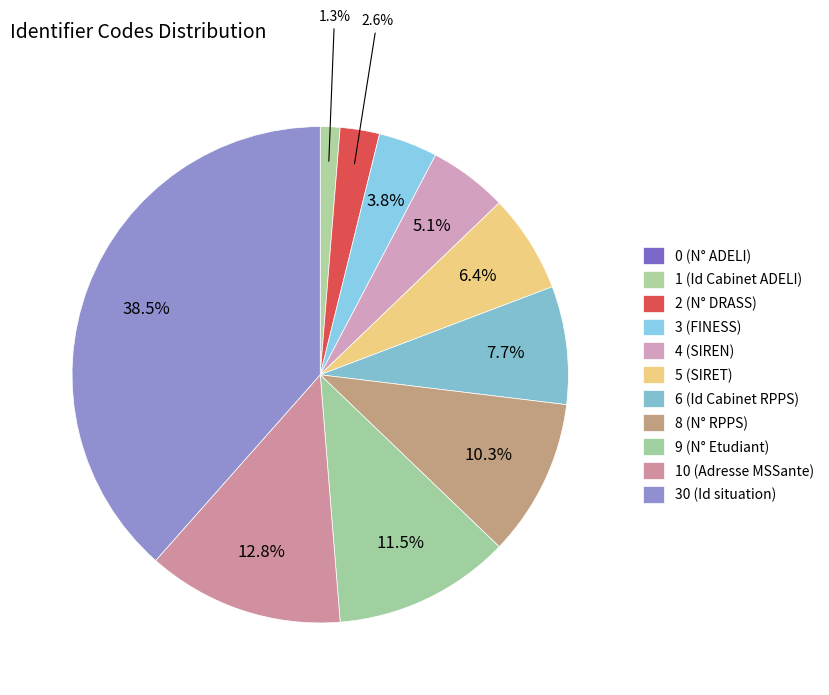

Does any single category account for the majority?

No